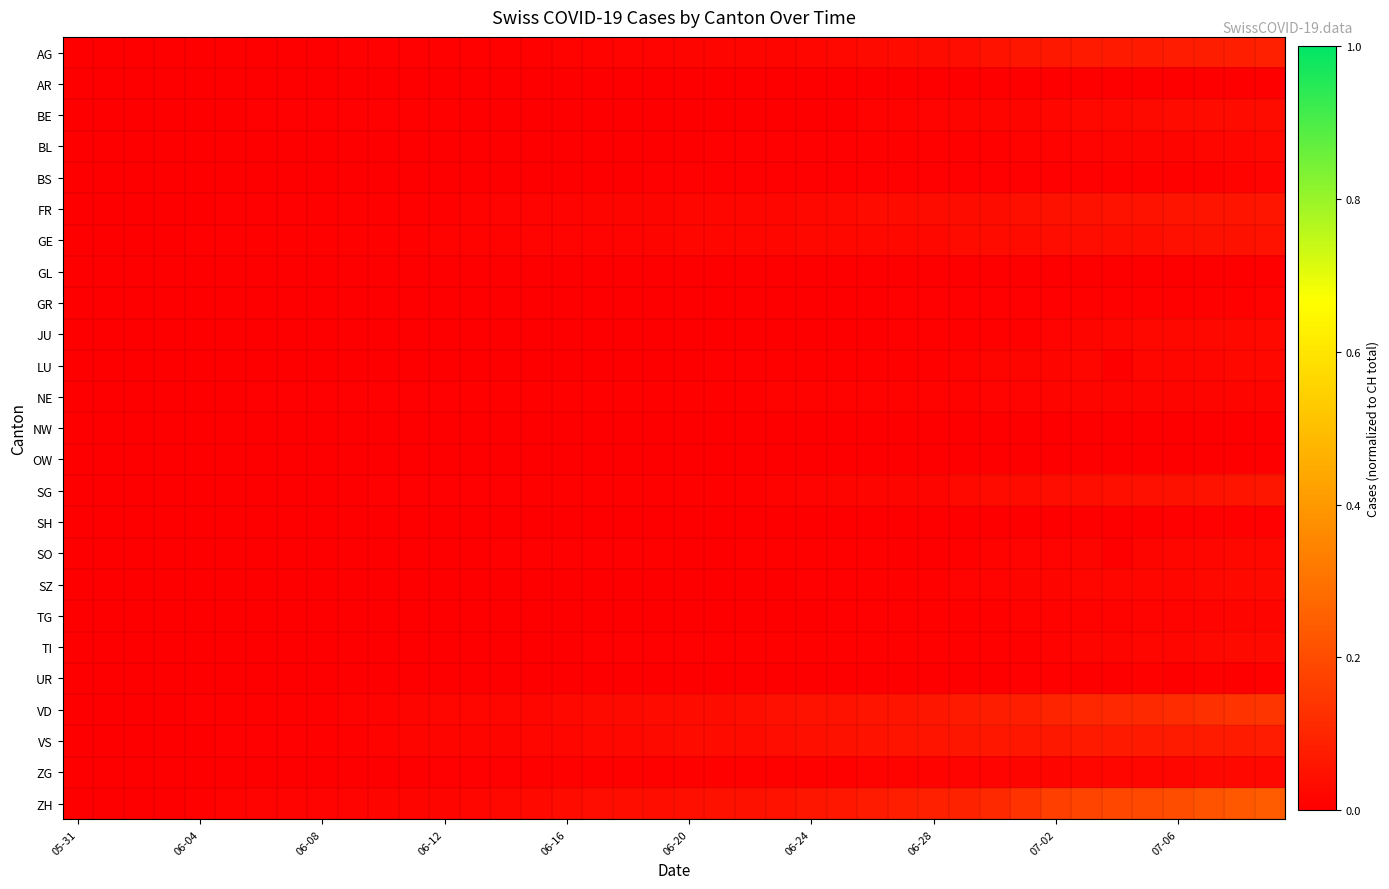

List the series in order of their peak value, lowest first.

AR, NW, GL, OW, SH, UR, GR, BS, TG, NE, BL, SO, ZG, LU, JU, SZ, TI, BE, GE, FR, SG, VS, AG, VD, ZH